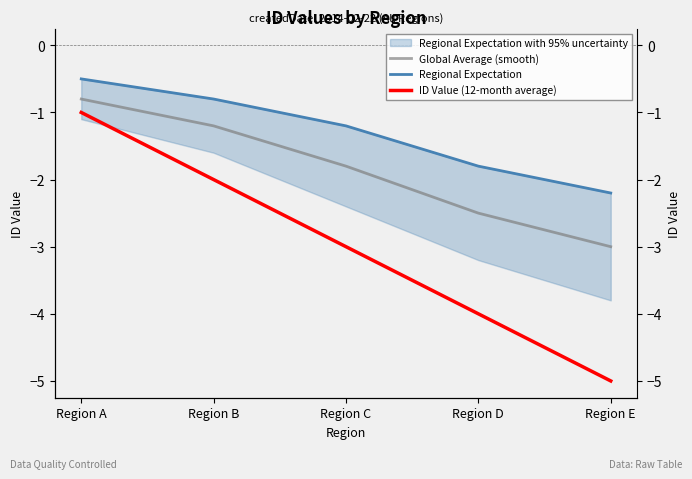

Rank the series at Region D from lowest to highest value.

ID Value (12-month average), Global Average (smooth), Regional Expectation